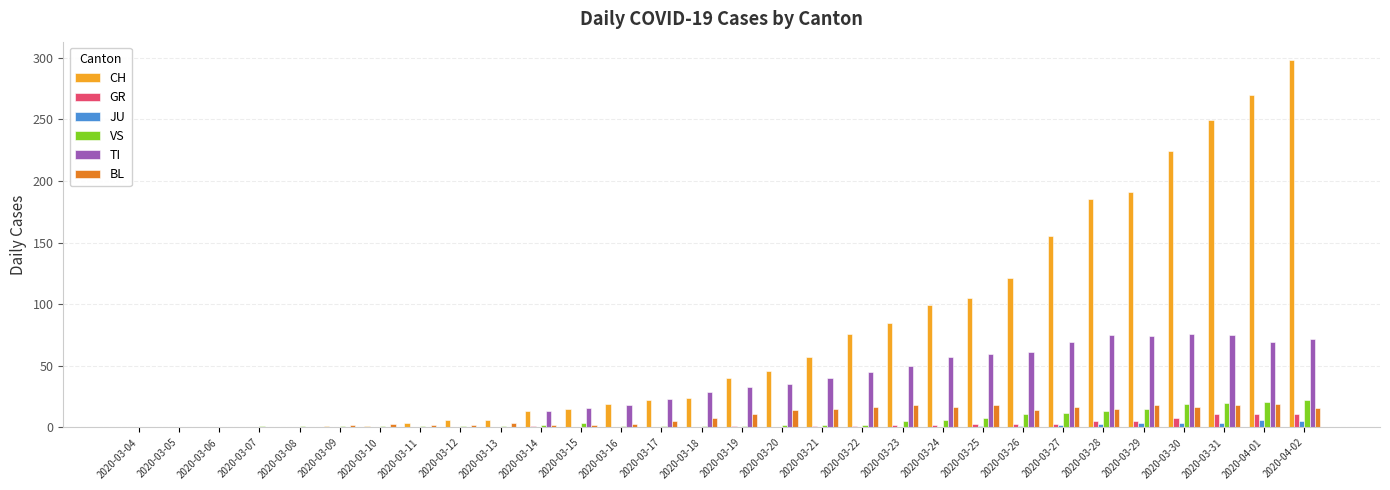

What is the sum of all CH values?

2312